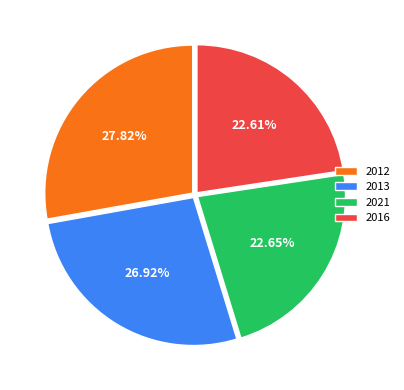

Between 2013 and 2012, which is larger?

2012